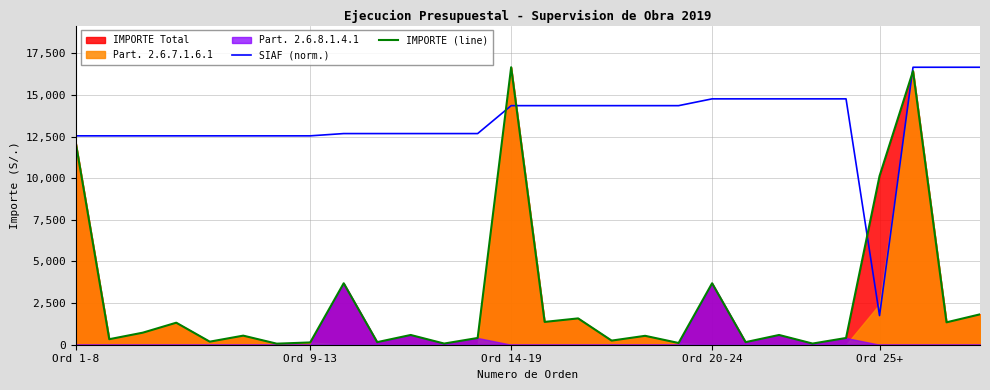

Is it true that SIAF (norm.) equals 2840.4 at Ord 9-13?

False